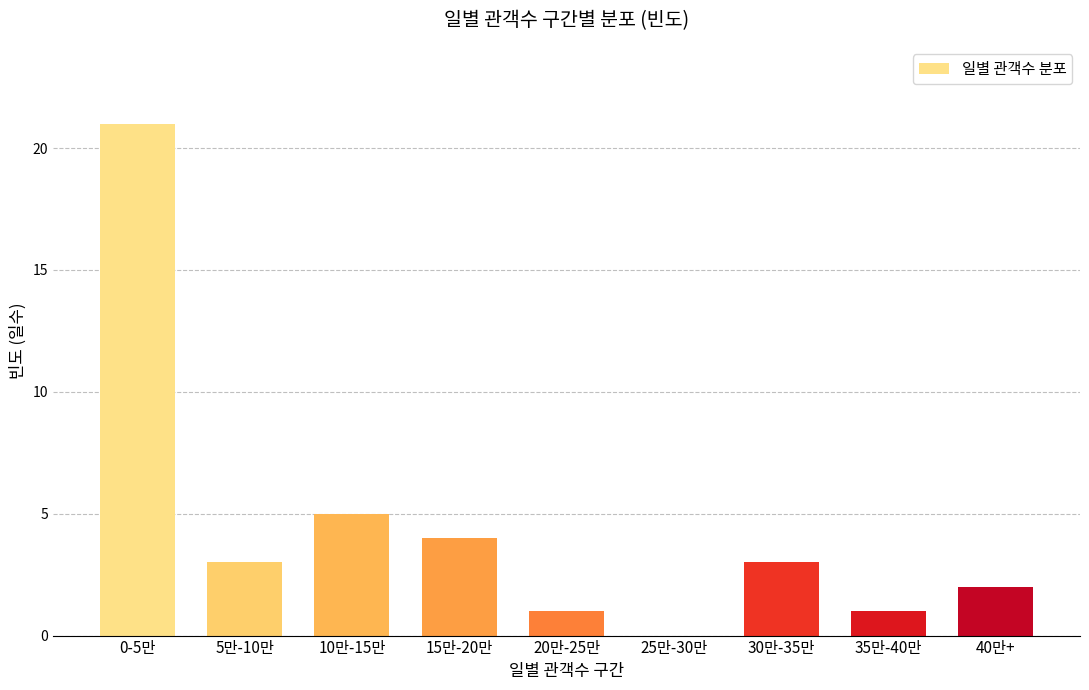

Reading left to right, transcribe all the data shown in this chart.

0-5만=21	5만-10만=3	10만-15만=5	15만-20만=4	20만-25만=1	25만-30만=0	30만-35만=3	35만-40만=1	40만+=2